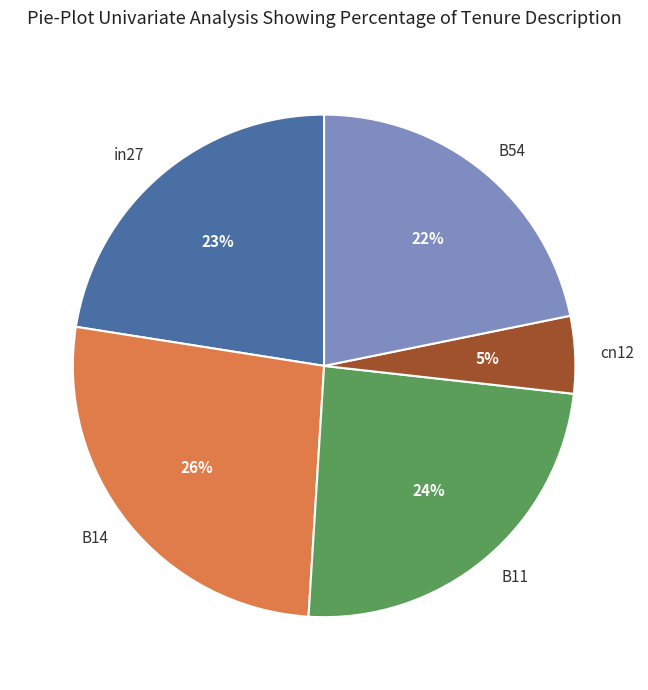

Is the sum of B14 and B54 greater than half?

No